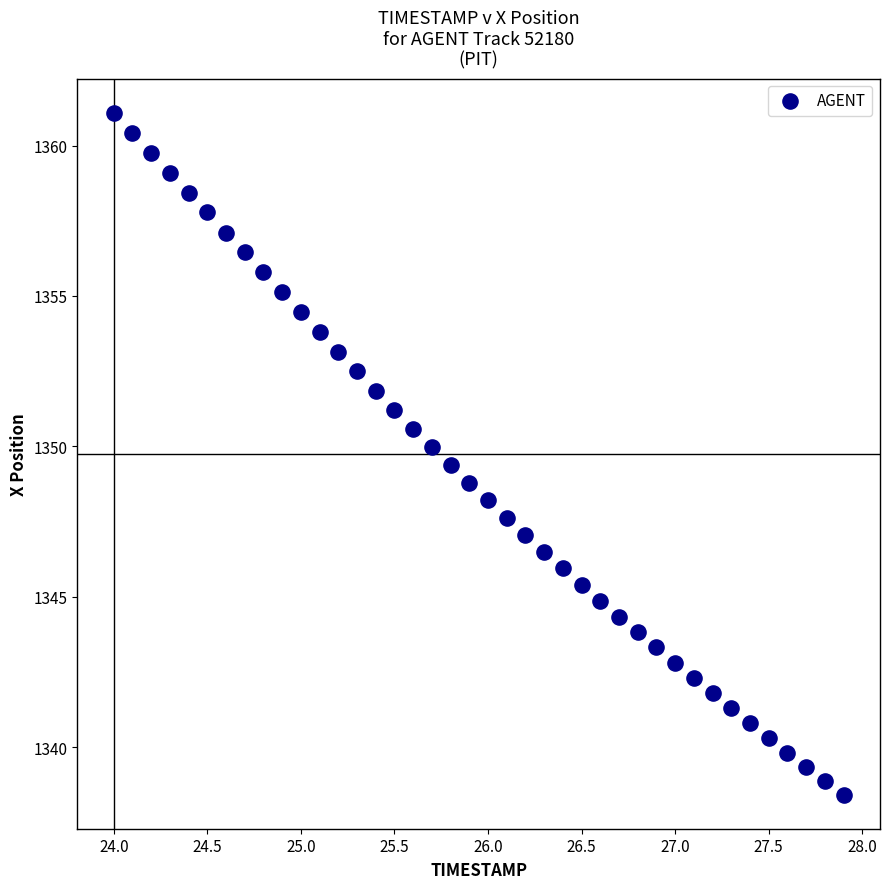

What is the range of X values (max minus min)?

3.9